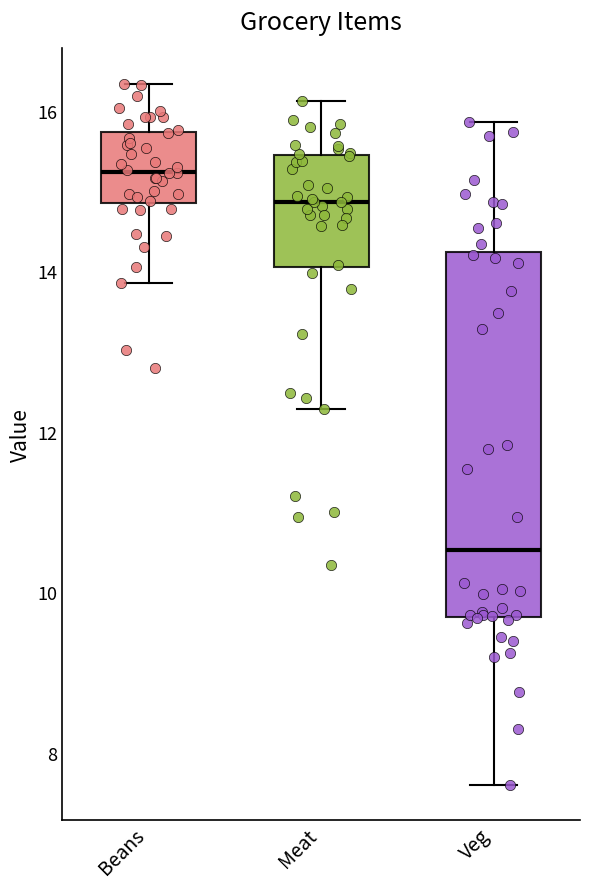

Reading left to right, transcribe this box plot: for each box, give where its median line is, the range the box spans, and where its two whiskers end, as read against the y-axis. The values are not printed on the chart, so give them approximately, as read against the axis.

Beans: median 15.2, box 14.8 to 15.8, whiskers 13.8 to 16.4
Meat: median 14.8, box 14.0 to 15.4, whiskers 12.2 to 16.2
Veg: median 10.6, box 9.6 to 14.2, whiskers 7.6 to 15.8